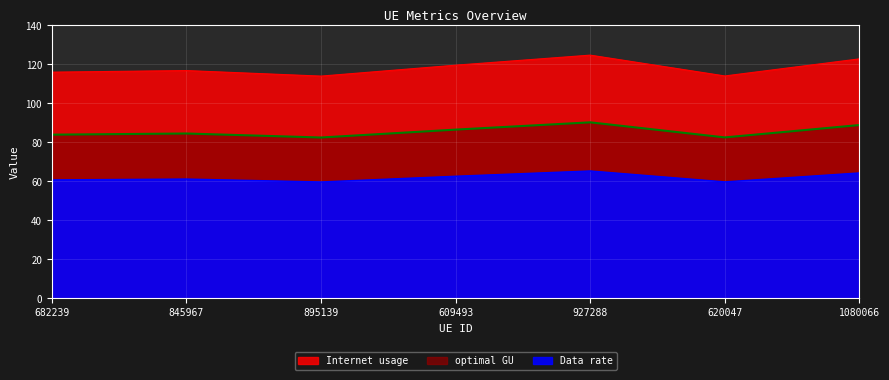

What is the difference between the optimal GU values at 609493 and 620047?

2.9